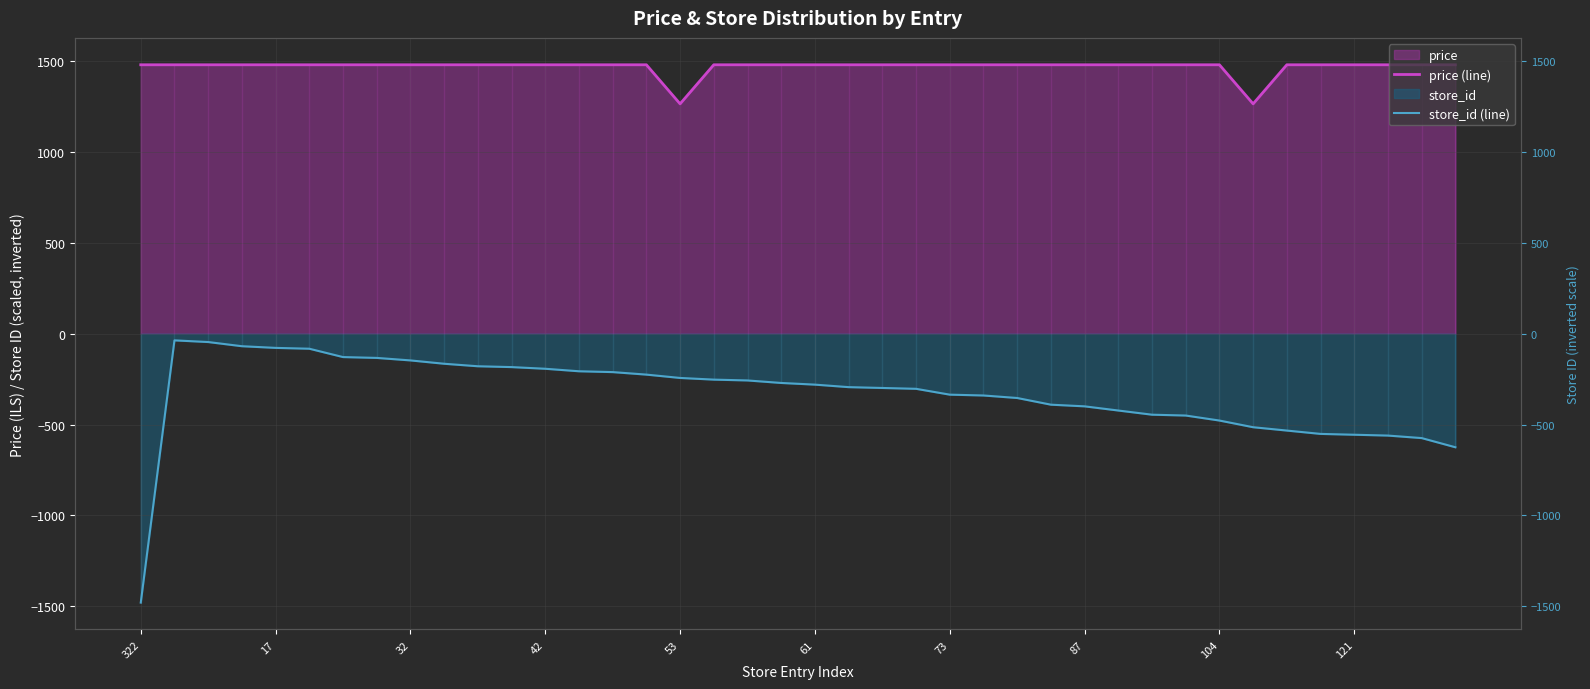

What is the approximate value of price (line) at 32?

1480.0